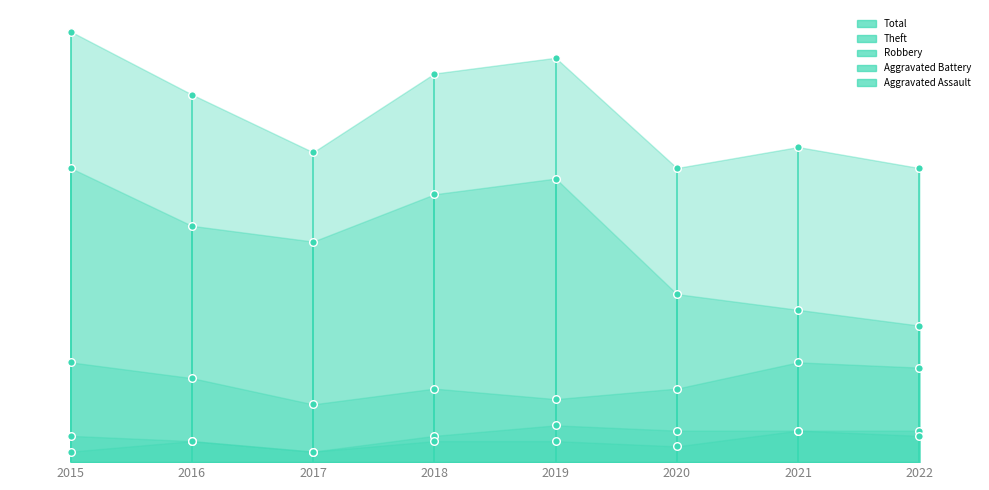

Is the value of Aggravated Battery at 2021 greater than the value of Total at 2018?

No